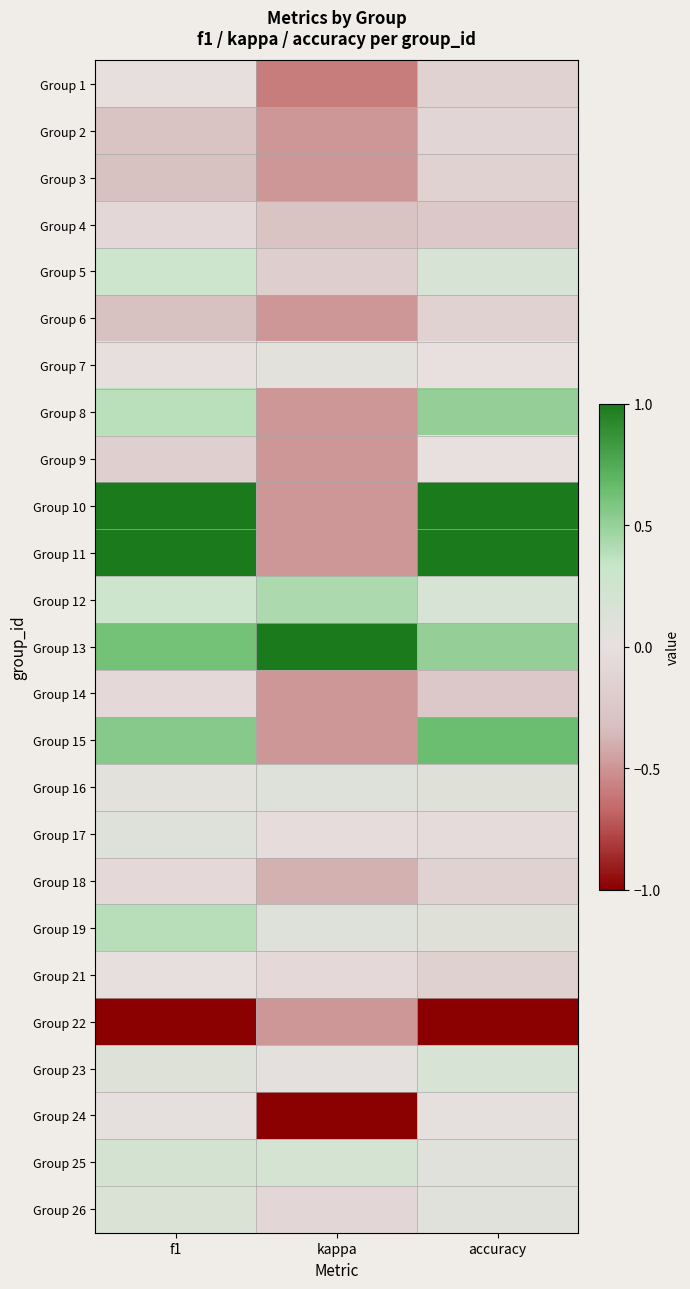

What is the smallest value displayed?

-1.0